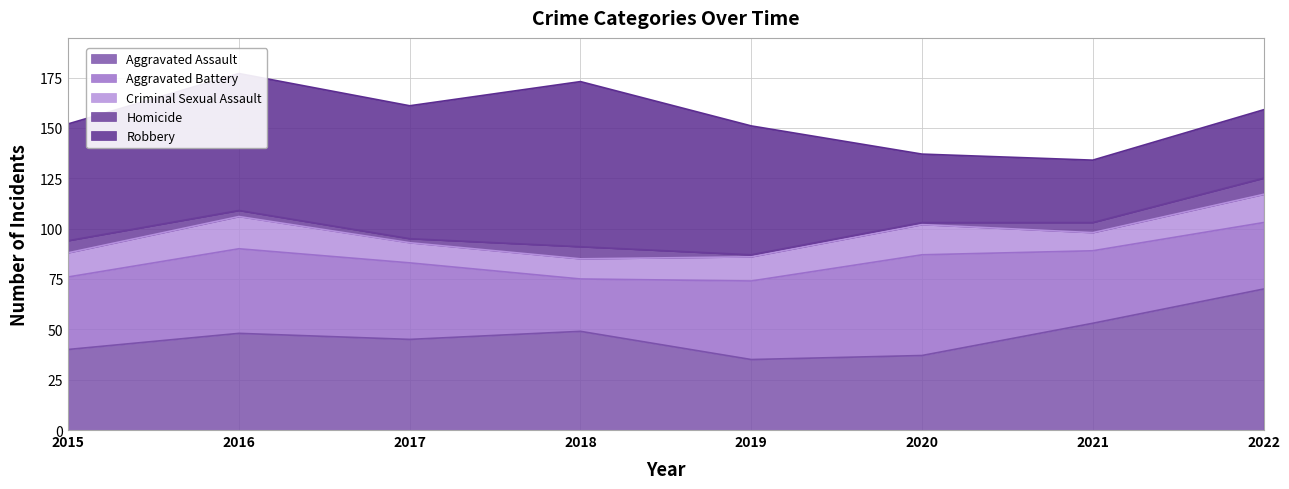

Reading left to right, list all the values displayed in this chart.

Aggravated Assault: 40	48	45	49	35	37	53	70
Aggravated Battery: 36	42	38	26	39	50	36	33
Criminal Sexual Assault: 12	16	10	10	12	15	9	14
Homicide: 6	3	2	6	1	1	5	8
Robbery: 58	68	66	82	64	34	31	34